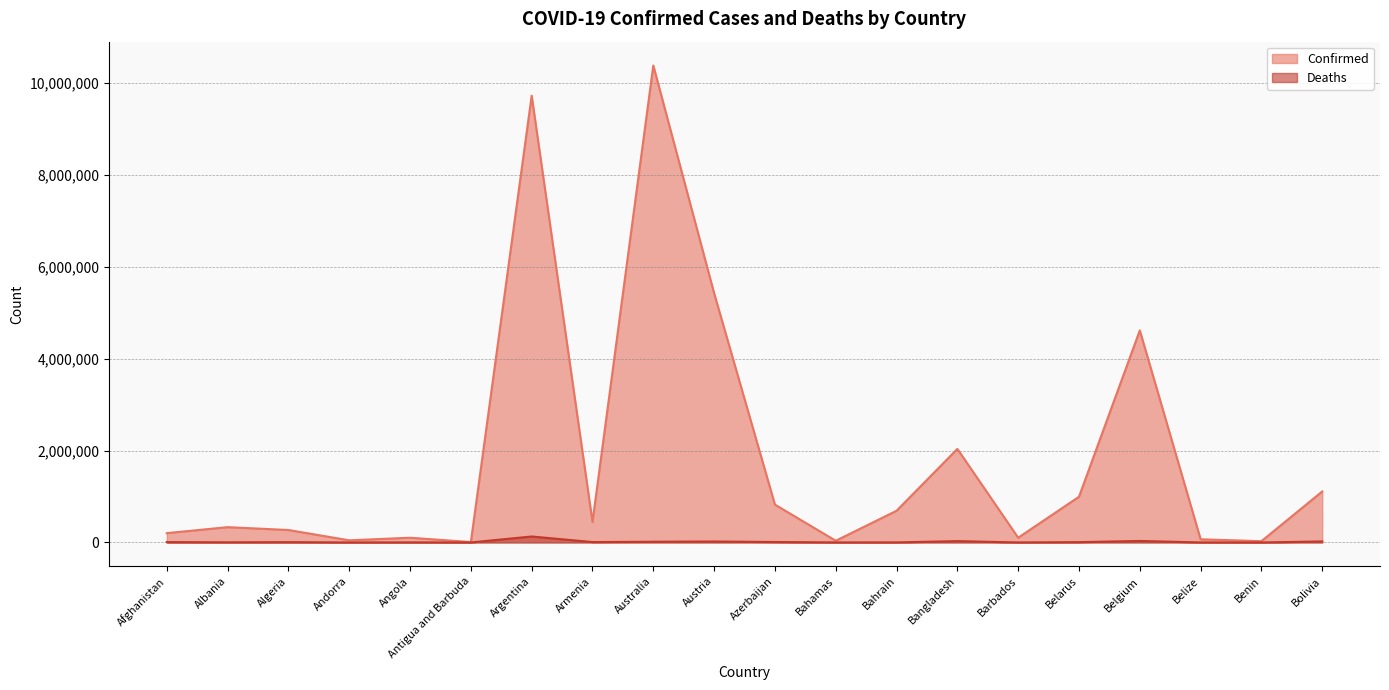

What is the approximate value of Confirmed at Austria, to the nearest 100?

5421300